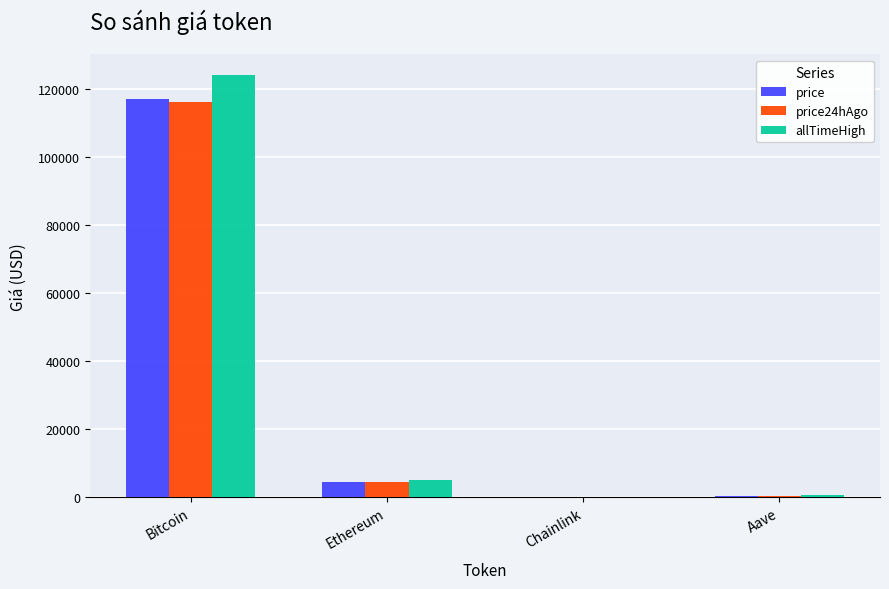

How many data points in allTimeHigh are above 4946?

2